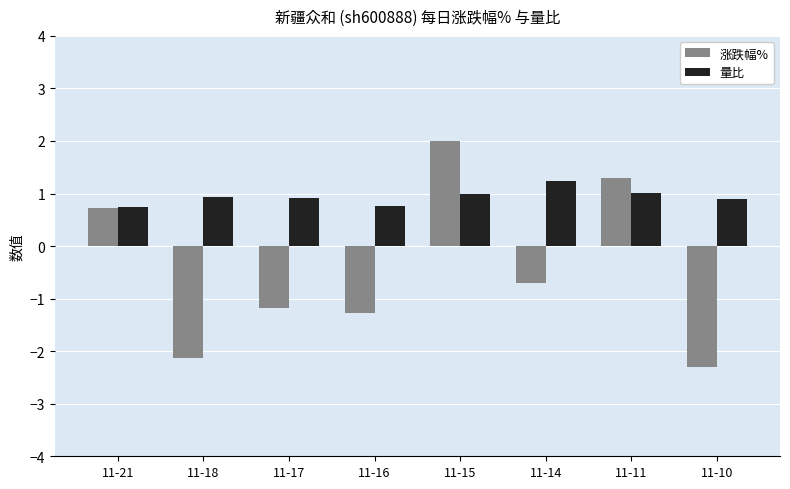

Read the 量比 value at 11-14.

1.2